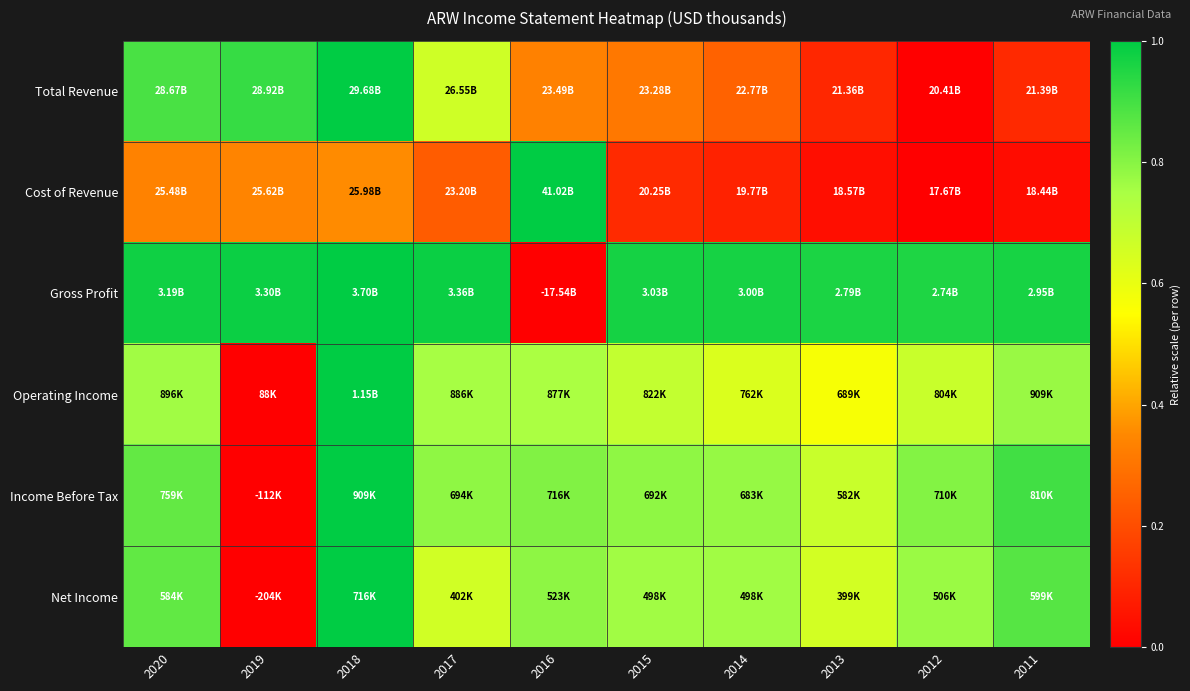

Which has a higher value, 2011 or 2016?

2016